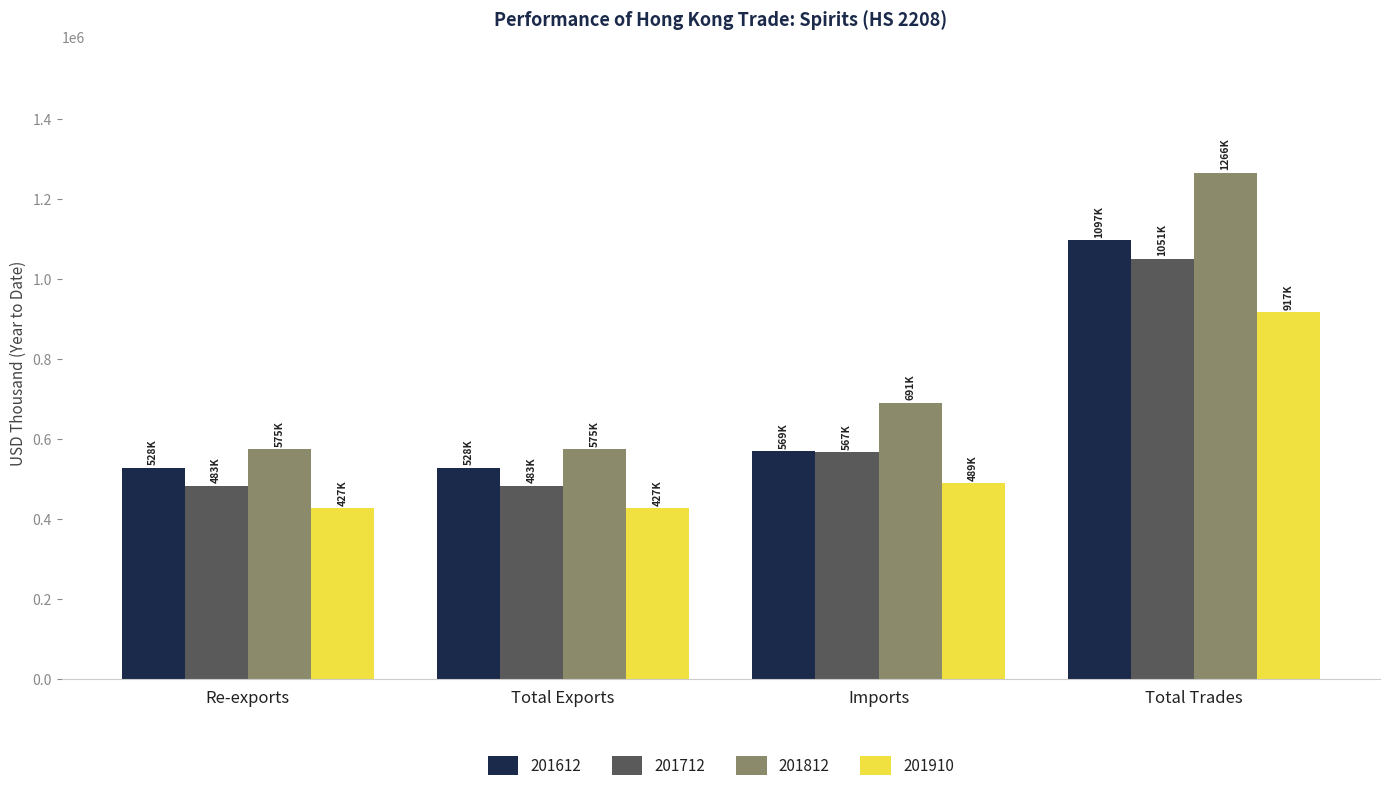

What is the minimum value shown in the chart?

427260.4